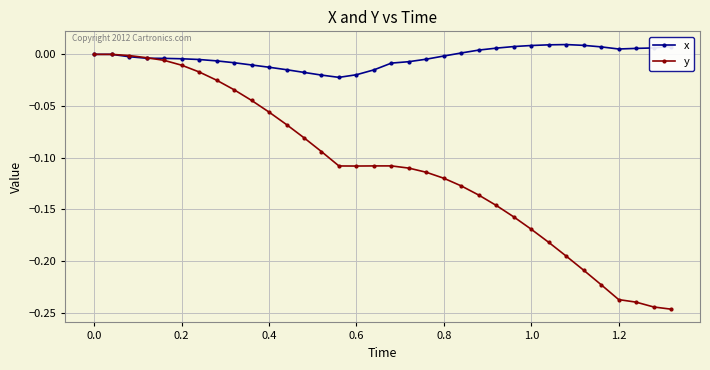

Which series has the largest total across all categories?

x